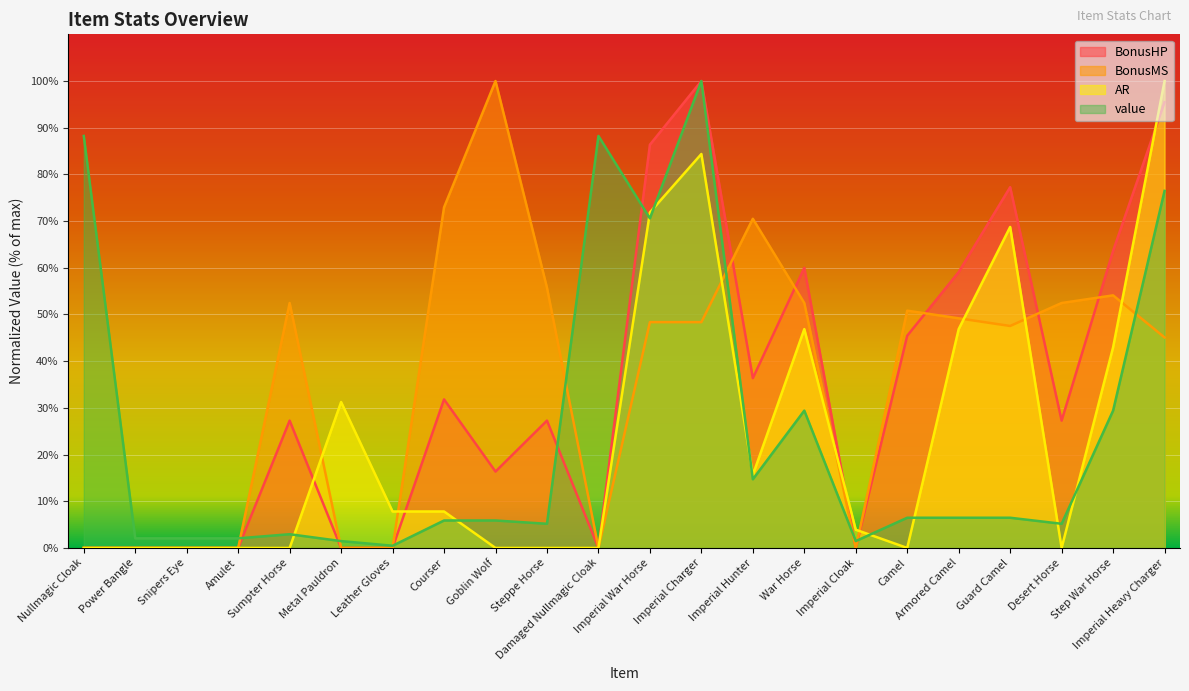

Rank the categories by BonusHP value from lowest to highest.

Nullmagic Cloak, Power Bangle, Snipers Eye, Amulet, Metal Pauldron, Leather Gloves, Damaged Nullmagic Cloak, Imperial Cloak, Goblin Wolf, Sumpter Horse, Steppe Horse, Desert Horse, Courser, Imperial Hunter, Camel, Armored Camel, War Horse, Step War Horse, Guard Camel, Imperial War Horse, Imperial Heavy Charger, Imperial Charger